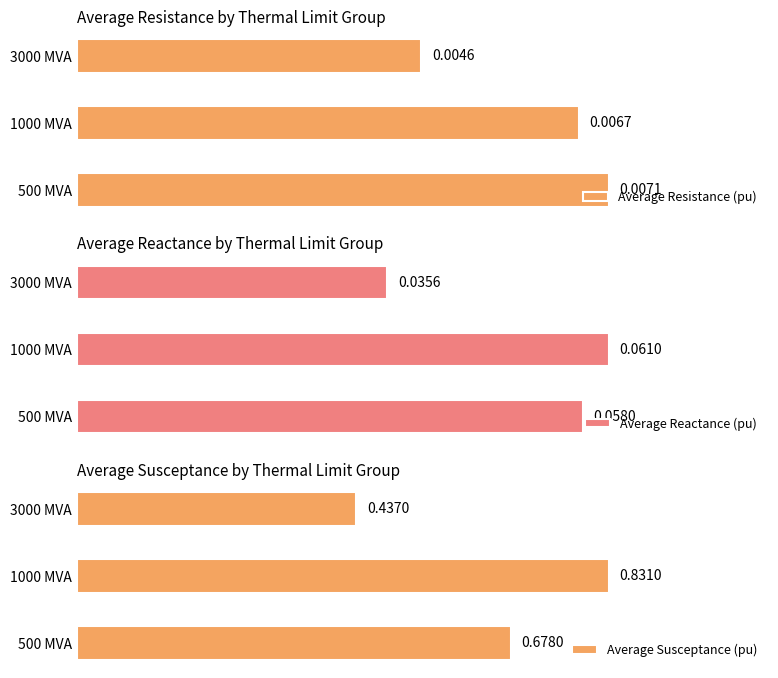

How many bars are there in each group?

3